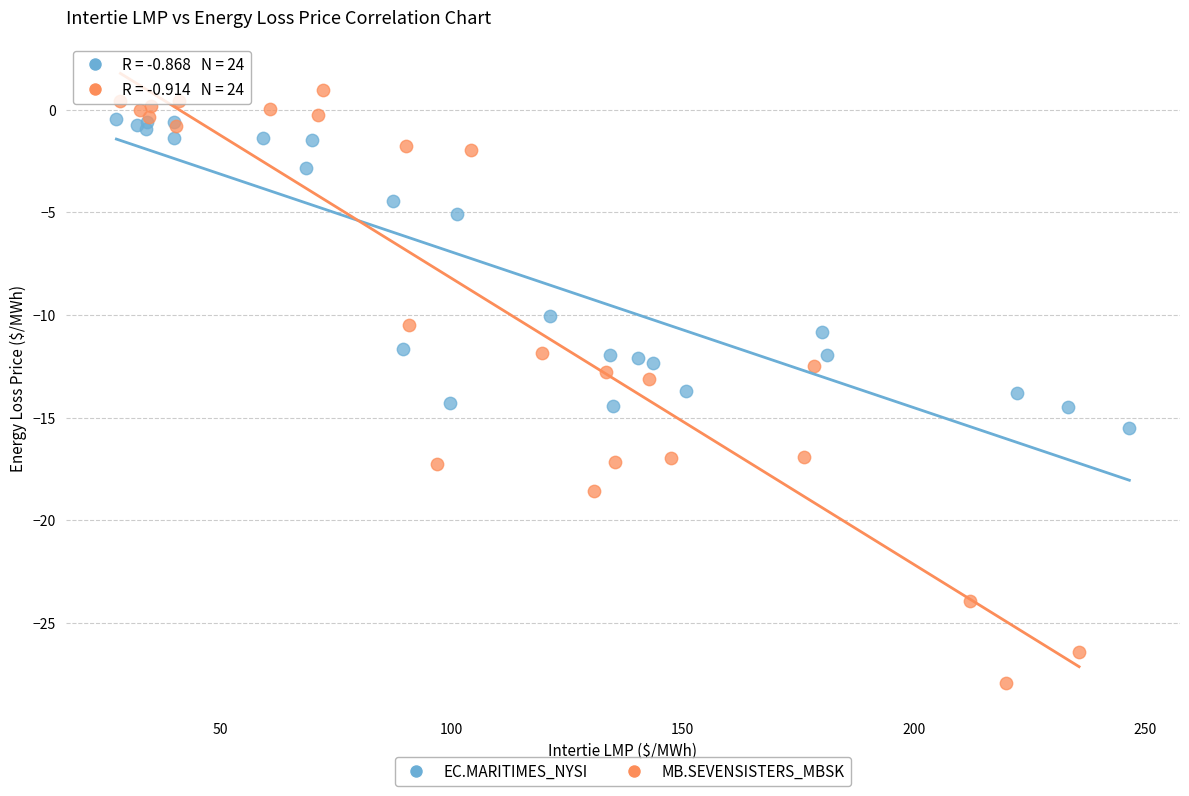

Which series has the largest Y range (max minus min)?

MB.SEVENSISTERS_MBSK